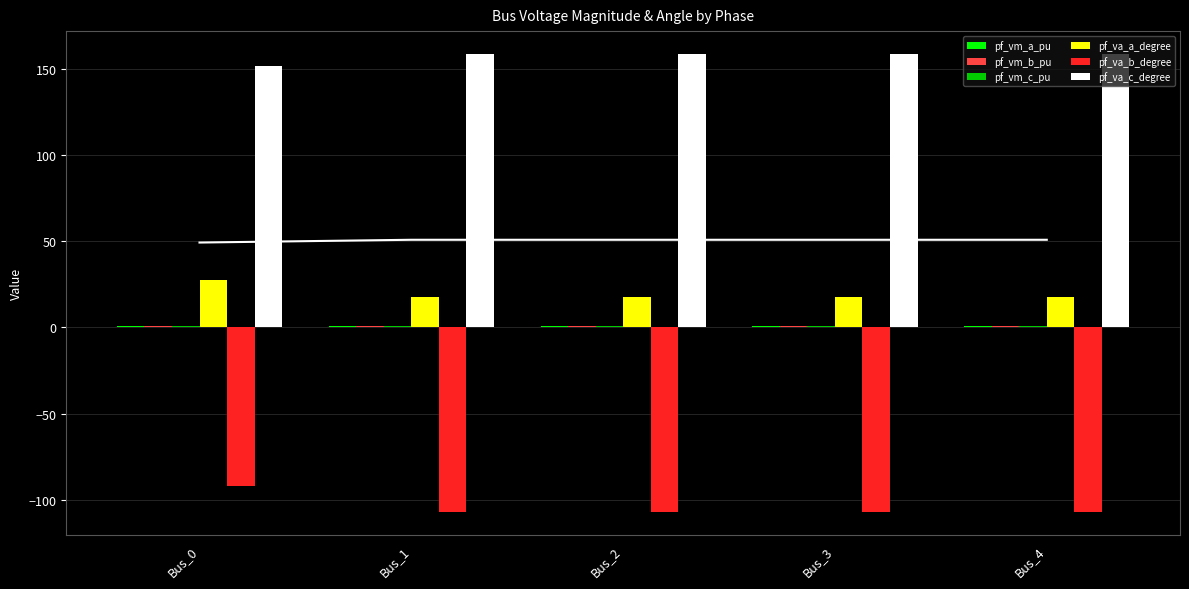

What is the value of the pf_vm_a_pu bar at the 1st from the left?

1.0